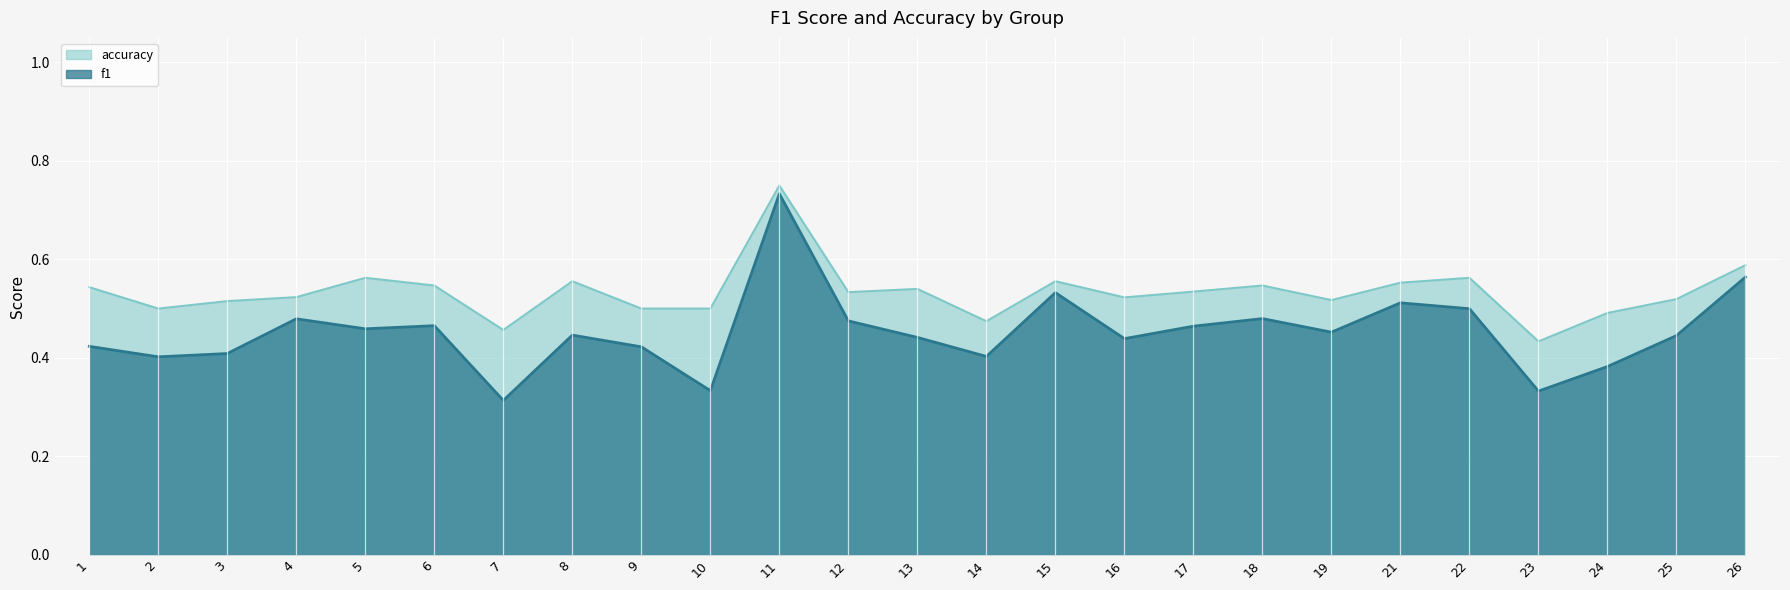

Reading right to left, extract all data points from this chart.

f1: 0.6	0.4	0.4	0.3	0.5	0.5	0.5	0.5	0.5	0.4	0.5	0.4	0.4	0.5	0.7	0.3	0.4	0.4	0.3	0.5	0.5	0.5	0.4	0.4	0.4
accuracy: 0.6	0.5	0.5	0.4	0.6	0.6	0.5	0.5	0.5	0.5	0.6	0.5	0.5	0.5	0.8	0.5	0.5	0.6	0.5	0.5	0.6	0.5	0.5	0.5	0.5